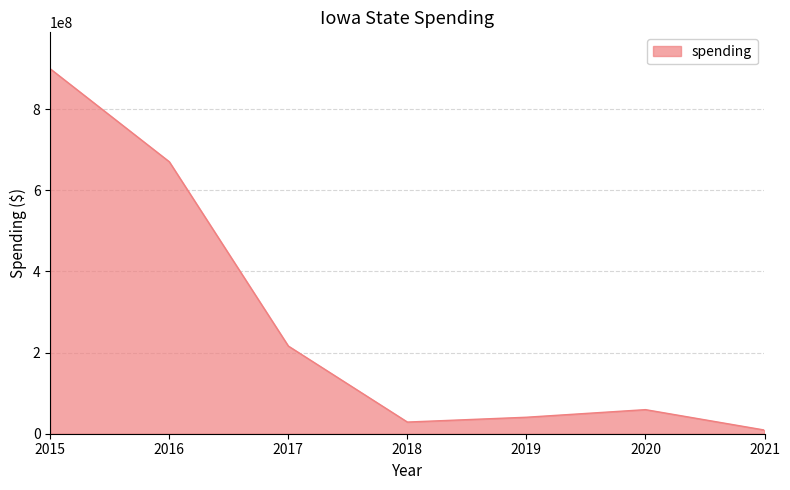

The value at 2019 is 40639169. True or false?

True